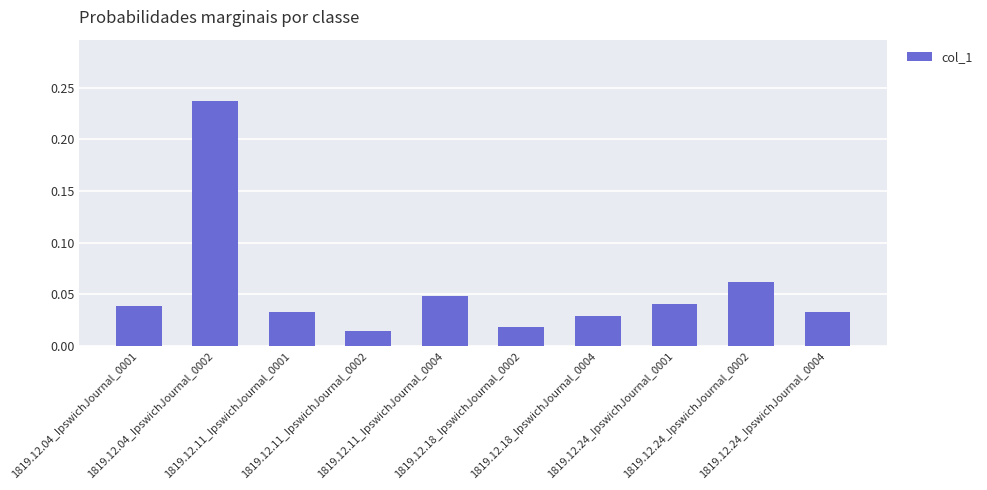

Which has a higher value, 1819.12.11_IpswichJournal_0001 or 1819.12.04_IpswichJournal_0002?

1819.12.04_IpswichJournal_0002